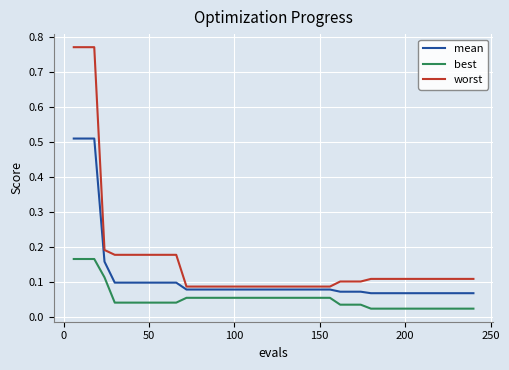

Which series has the largest range (max minus min)?

worst